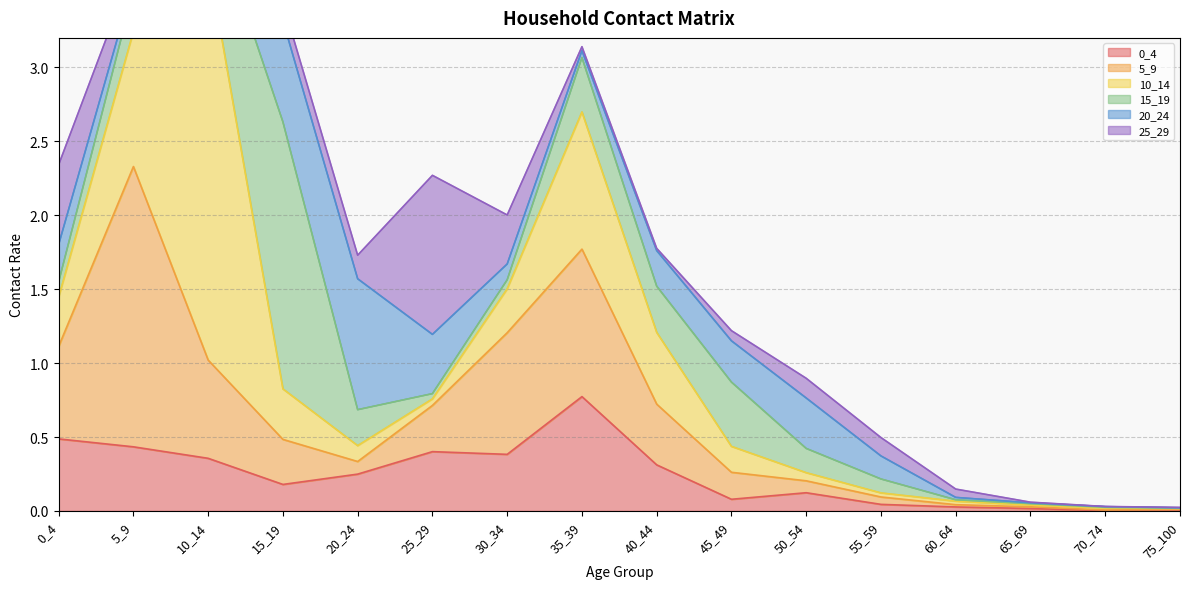

Reading left to right, list all the values displayed in this chart.

0_4: 0_4=0.5	5_9=0.4	10_14=0.4	15_19=0.2	20_24=0.2	25_29=0.4	30_34=0.4	35_39=0.8	40_44=0.3	45_49=0.1	50_54=0.1	55_59=0.0	60_64=0.0	65_69=0.0	70_74=0.0	75_100=0.0
5_9: 0_4=0.6	5_9=1.9	10_14=0.7	15_19=0.3	20_24=0.1	25_29=0.3	30_34=0.8	35_39=1.0	40_44=0.4	45_49=0.2	50_54=0.1	55_59=0.1	60_64=0.0	65_69=0.0	70_74=0.0	75_100=0.0
10_14: 0_4=0.3	5_9=0.9	10_14=2.7	15_19=0.3	20_24=0.1	25_29=0.0	30_34=0.3	35_39=0.9	40_44=0.5	45_49=0.2	50_54=0.1	55_59=0.0	60_64=0.0	65_69=0.0	70_74=0.0	75_100=0.0
15_19: 0_4=0.1	5_9=0.3	10_14=0.4	15_19=1.8	20_24=0.2	25_29=0.0	30_34=0.1	35_39=0.4	40_44=0.3	45_49=0.4	50_54=0.2	55_59=0.1	60_64=0.0	65_69=0.0	70_74=0.0	75_100=0.0
20_24: 0_4=0.3	5_9=0.1	10_14=0.1	15_19=0.7	20_24=0.9	25_29=0.4	30_34=0.1	35_39=0.0	40_44=0.2	45_49=0.3	50_54=0.3	55_59=0.2	60_64=0.0	65_69=0.0	70_74=0.0	75_100=0.0
25_29: 0_4=0.5	5_9=0.1	10_14=0.1	15_19=0.1	20_24=0.2	25_29=1.1	30_34=0.3	35_39=0.0	40_44=0.0	45_49=0.1	50_54=0.1	55_59=0.1	60_64=0.1	65_69=0.0	70_74=0.0	75_100=0.0